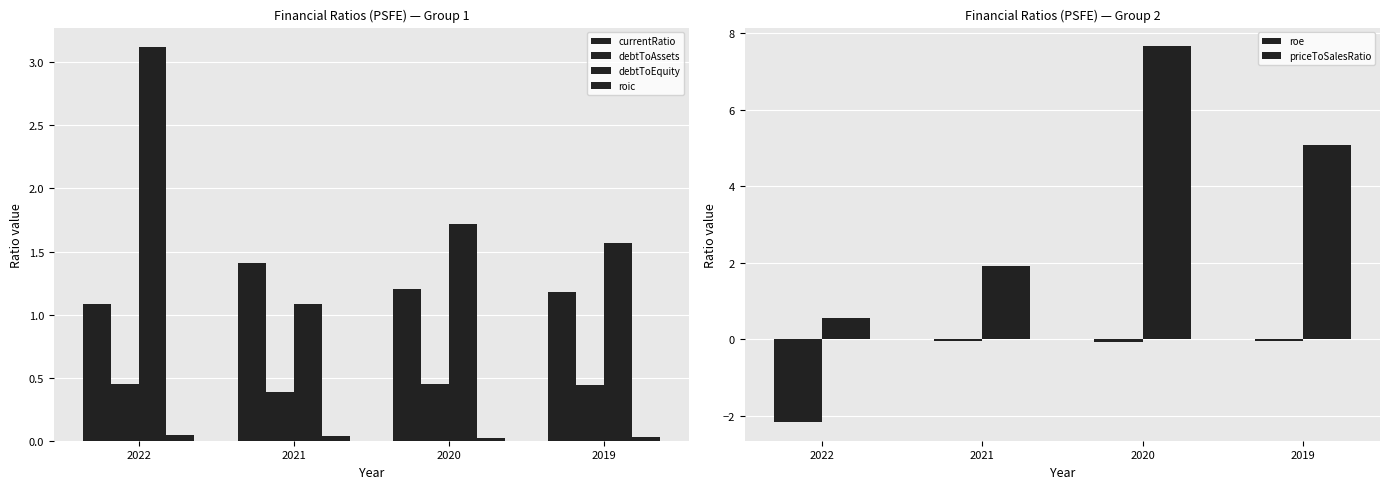

Which series has the largest range (max minus min)?

priceToSalesRatio